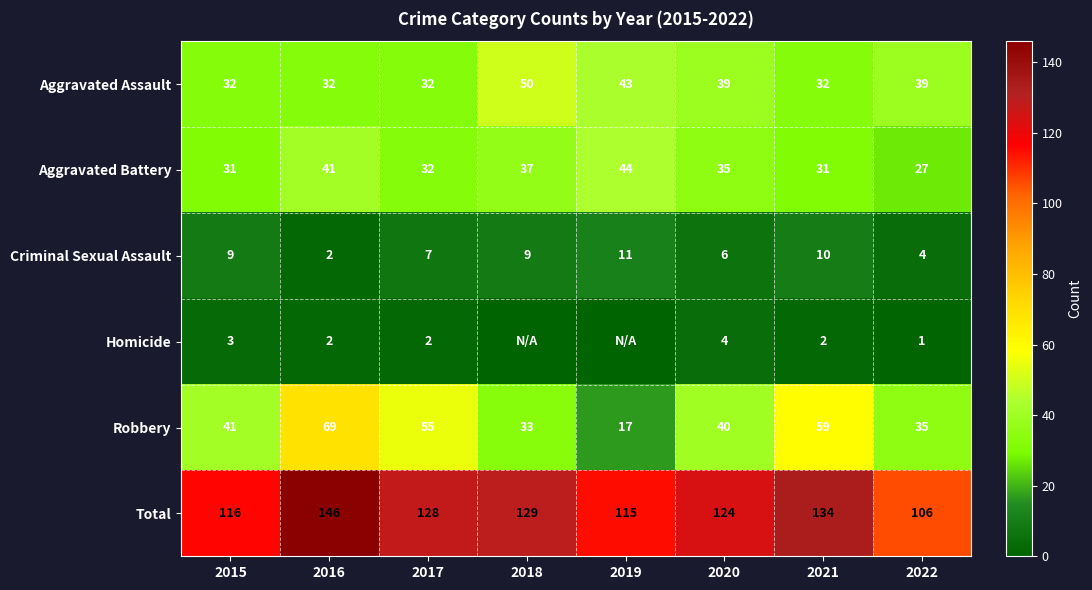

Which category has the highest value across all series?

2016